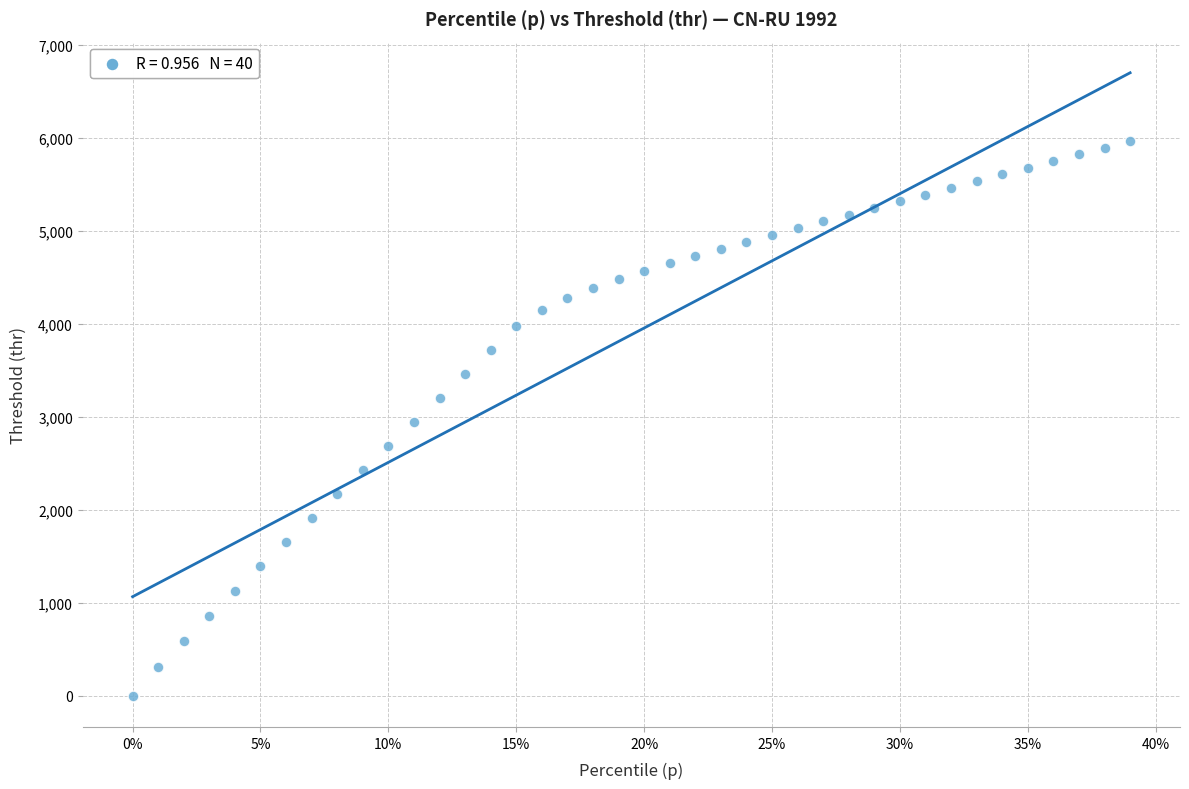

What is the range of Y values (max minus min)?

5967.1